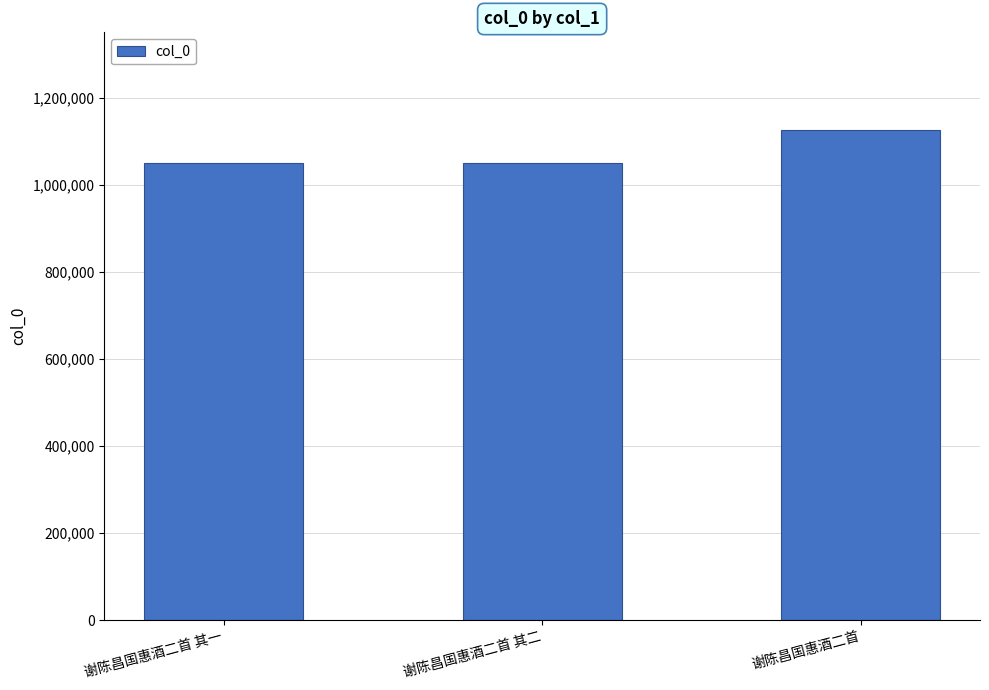

What is the greatest value displayed?

1125845